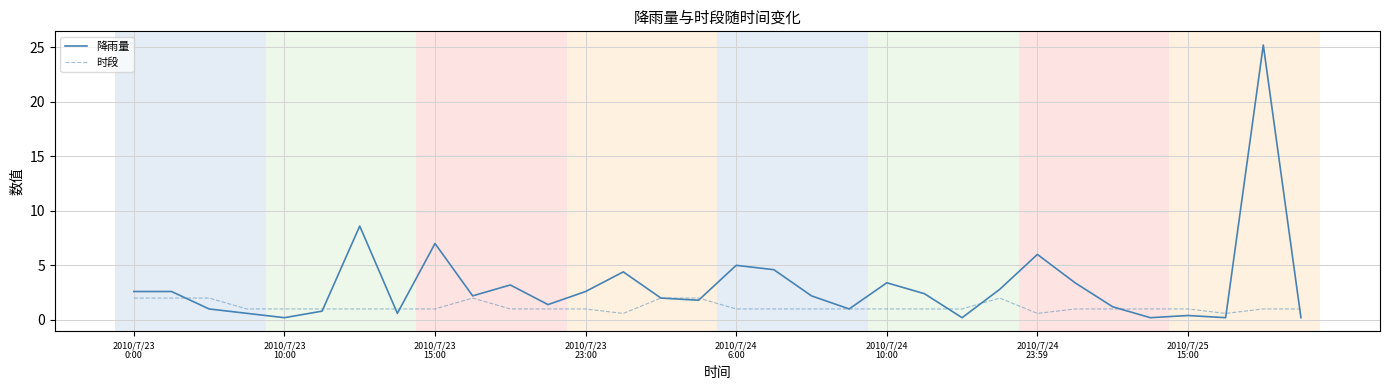

Rank the series by their average value, from highest to lowest.

降雨量, 时段